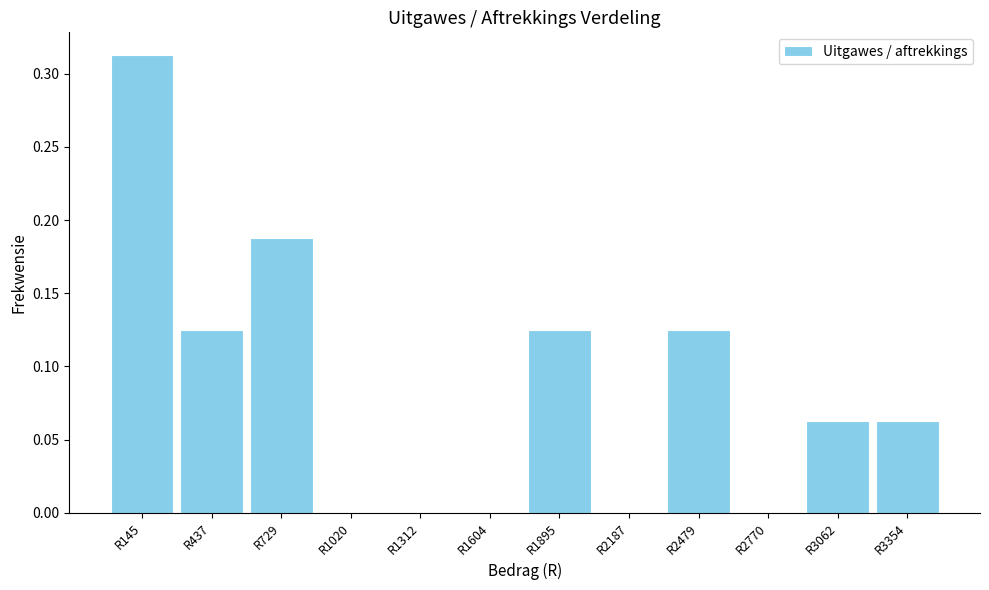

How tall is the bar that spans 2900 to 3200 on the x-axis? Neither the bar edges nor the heights are printed on the chart, so give them approximately, as read against the axes.

0.065